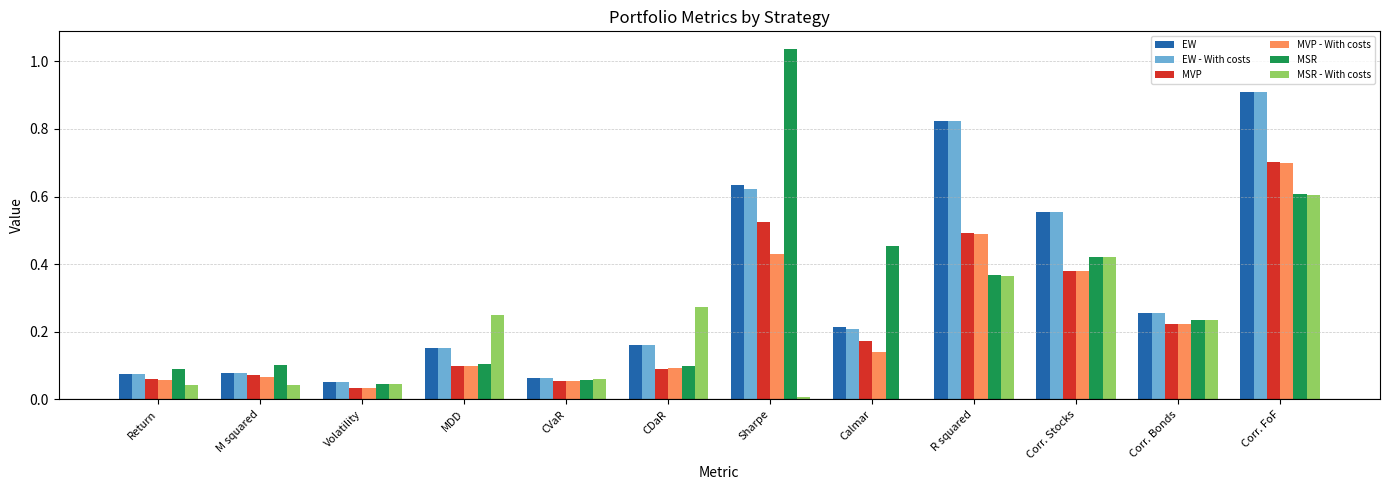

Is it true that EW equals 0.2 at Calmar?

True